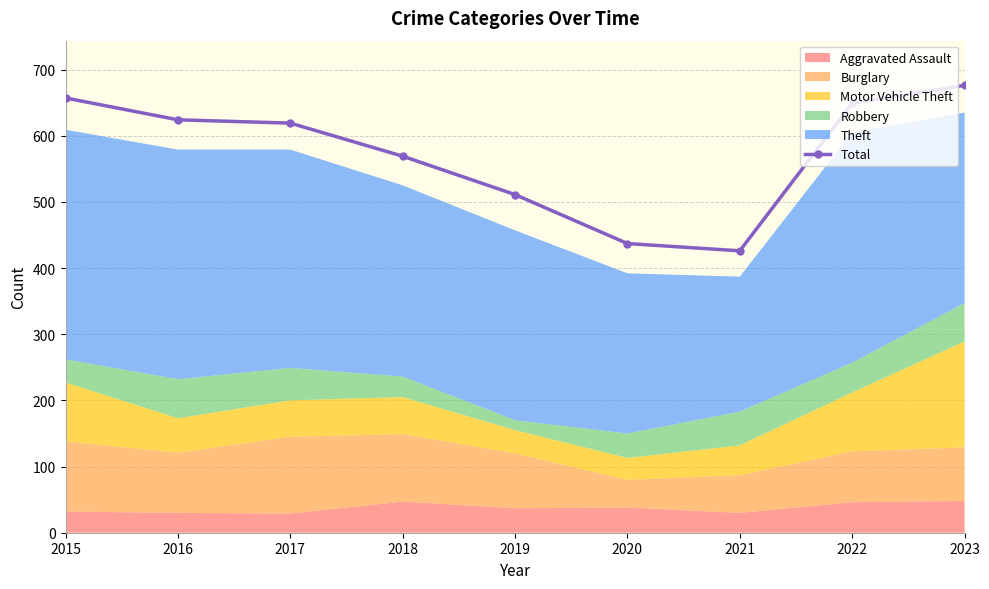

What value does the data have at 2020, to the nearest 10?

440